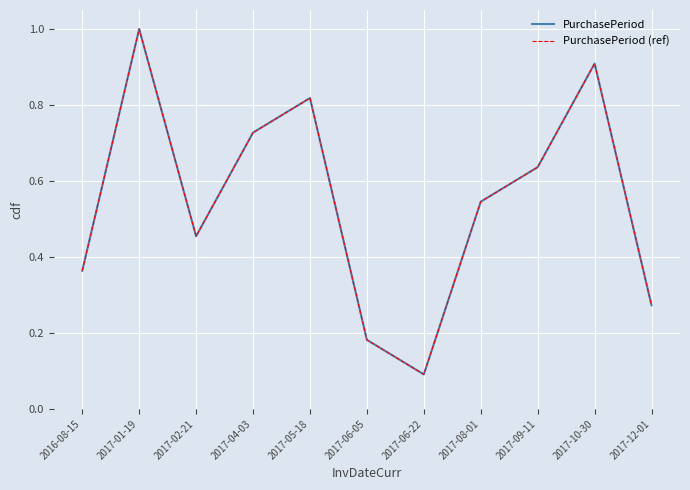

At which label does PurchasePeriod (ref) reach its minimum?

2017-06-22